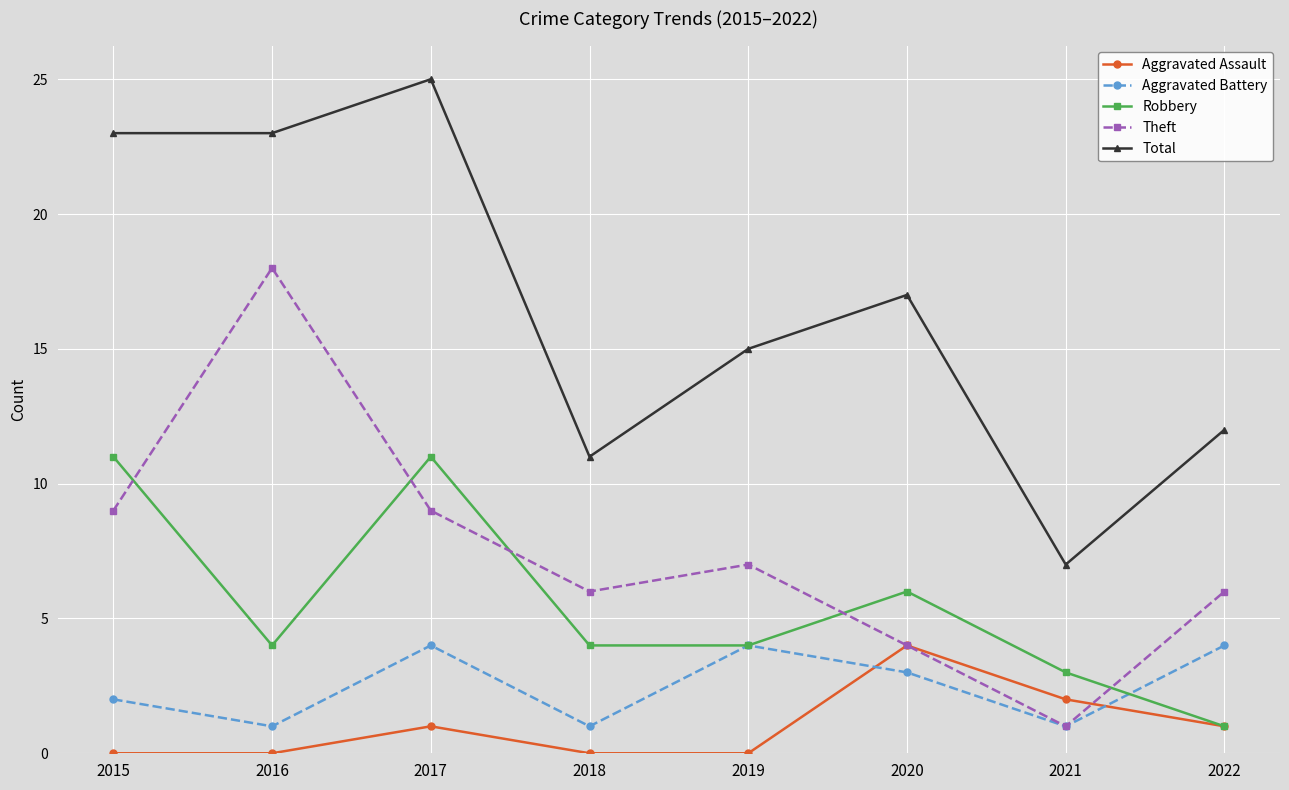

What is the value of the Theft point at the 2nd from the left?

18